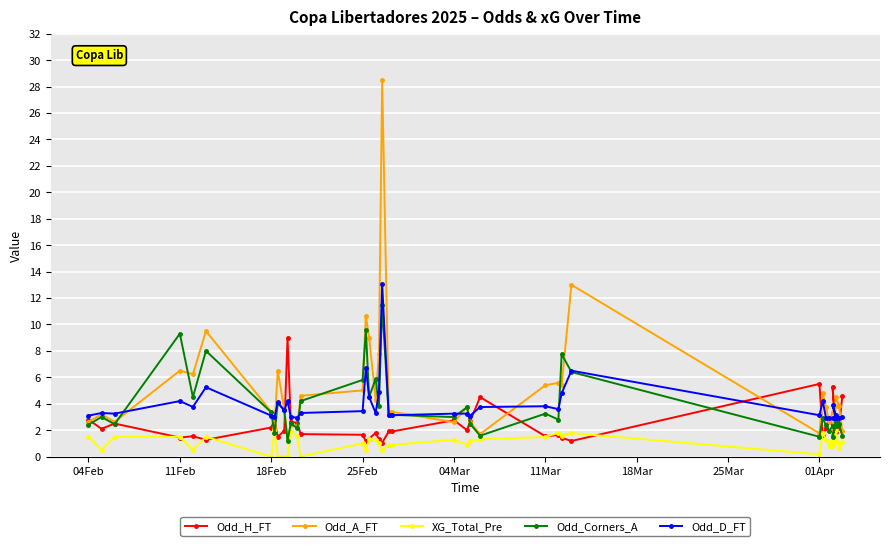

What is the sum of all Odd_A_FT values?

201.2